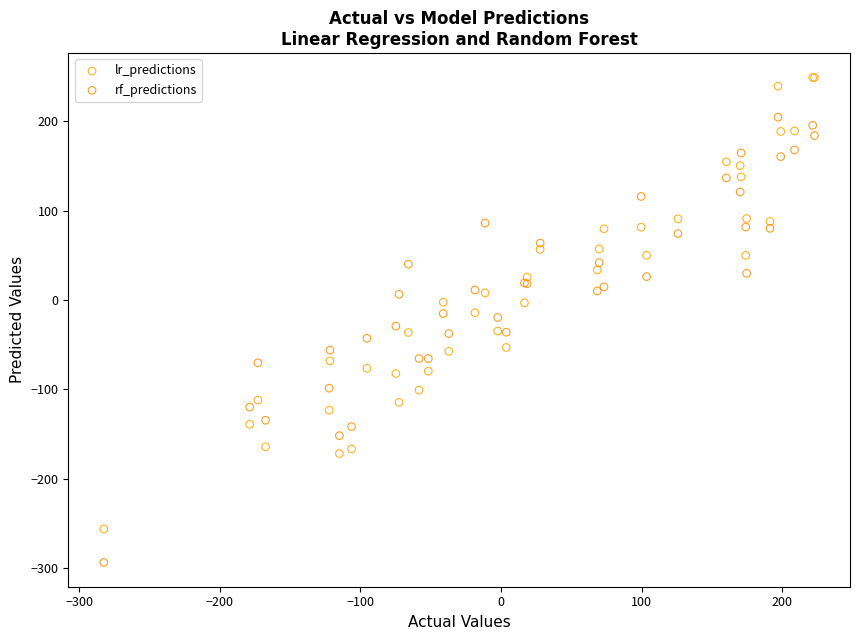

Which series reaches the minimum Y coordinate?

rf_predictions